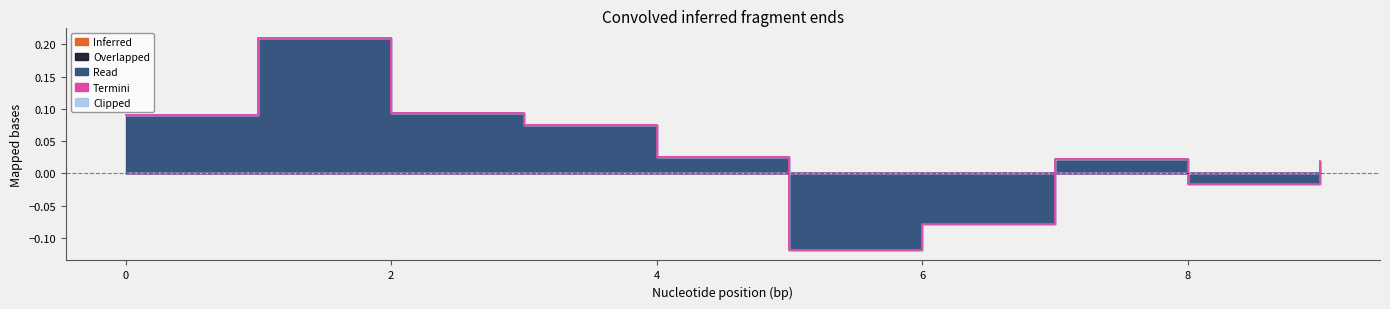

Reading right to left, what are all the values shown in this chart?

Inferred: 0.0	0.0	0.0	0.0	0.0	0.0	0.0	0.0	0.0	0.0
Overlapped: 0.0	0.0	0.0	0.0	0.0	0.0	0.0	0.0	0.0	0.0
Read: 0.0	-0.0	0.0	-0.1	-0.1	0.0	0.1	0.1	0.2	0.1
Termini: 0.0	0.0	0.0	0.0	0.0	0.0	0.0	0.0	0.0	0.0
Clipped: 0.0	0.0	0.0	0.0	0.0	0.0	0.0	0.0	0.0	0.0